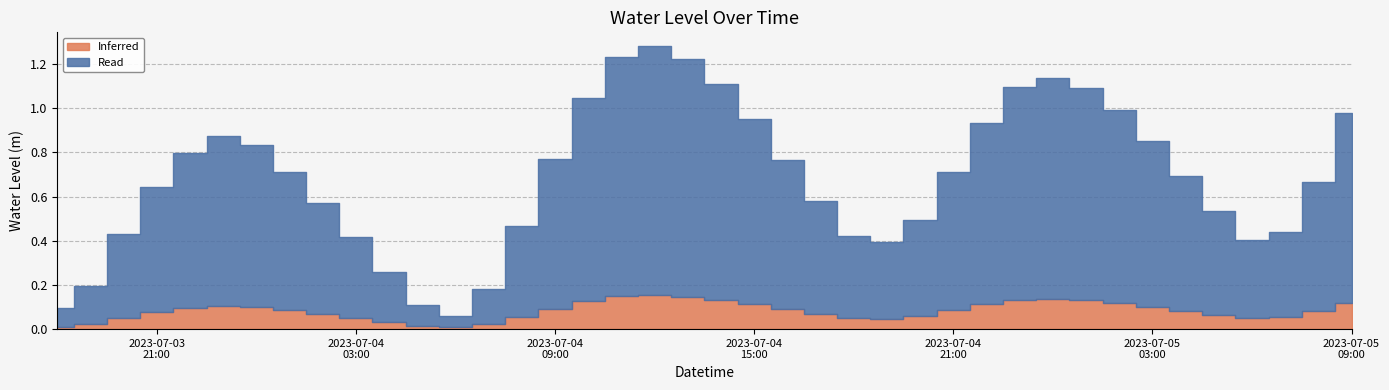

What is the value of the 39th point from the left?

0.7